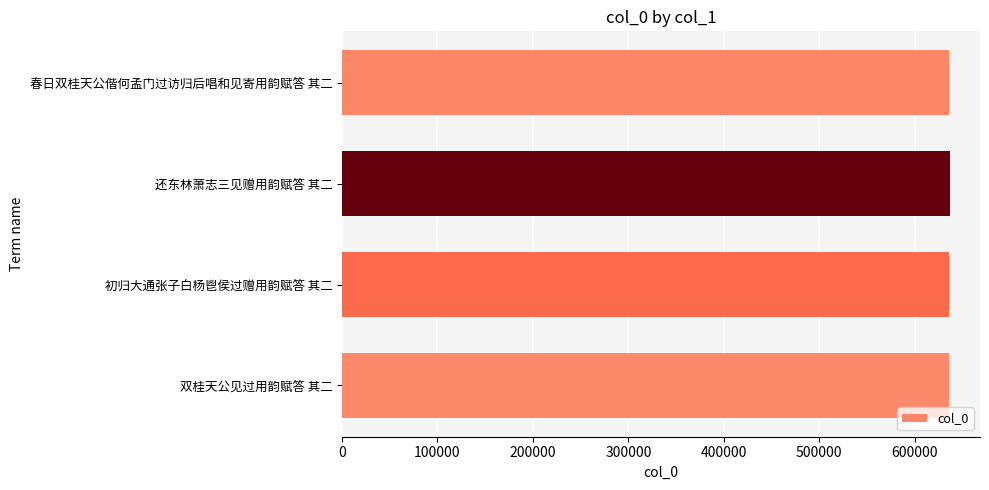

What is the difference between the second highest and second lowest values?

88